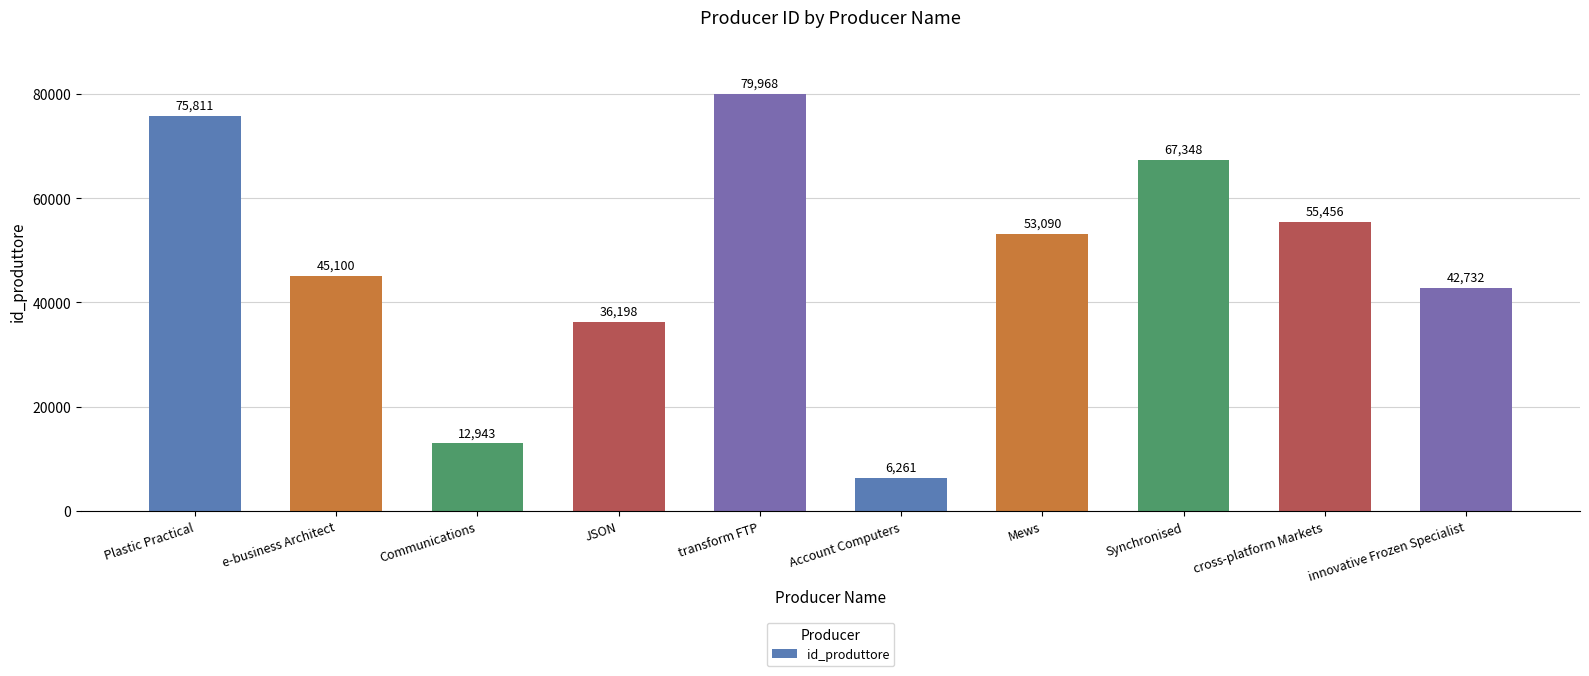

How many values are below 53090?

5